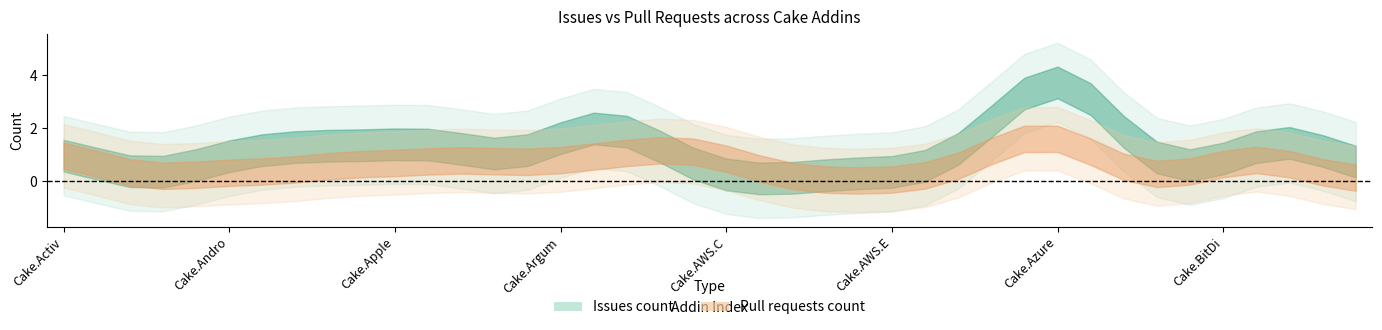

What is the total value across all series at Cake.AsciiDoctorJ?

4